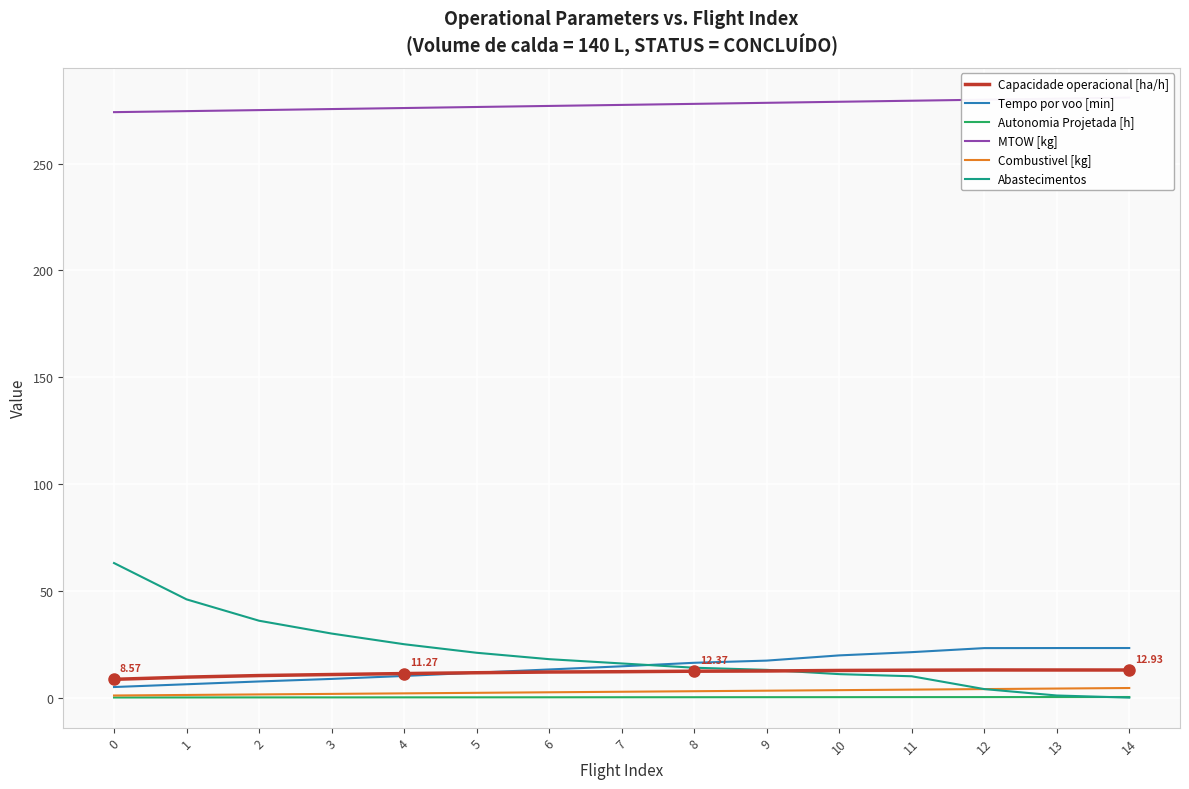

How many distinct data groups are displayed?

6